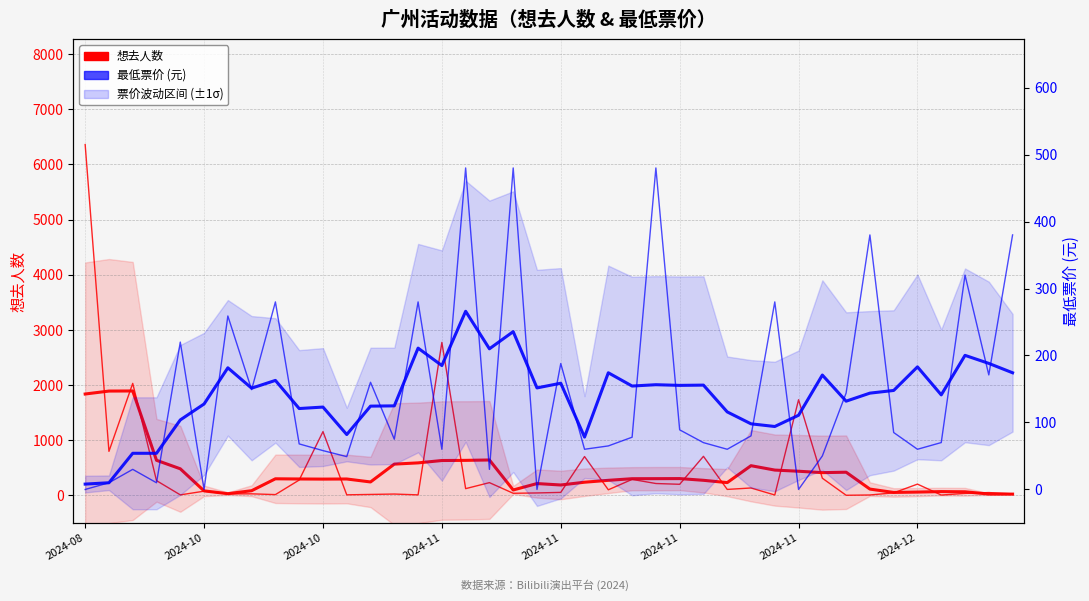

What is the sum of the 想去人数 values at 18 and 2024-11?

114.0